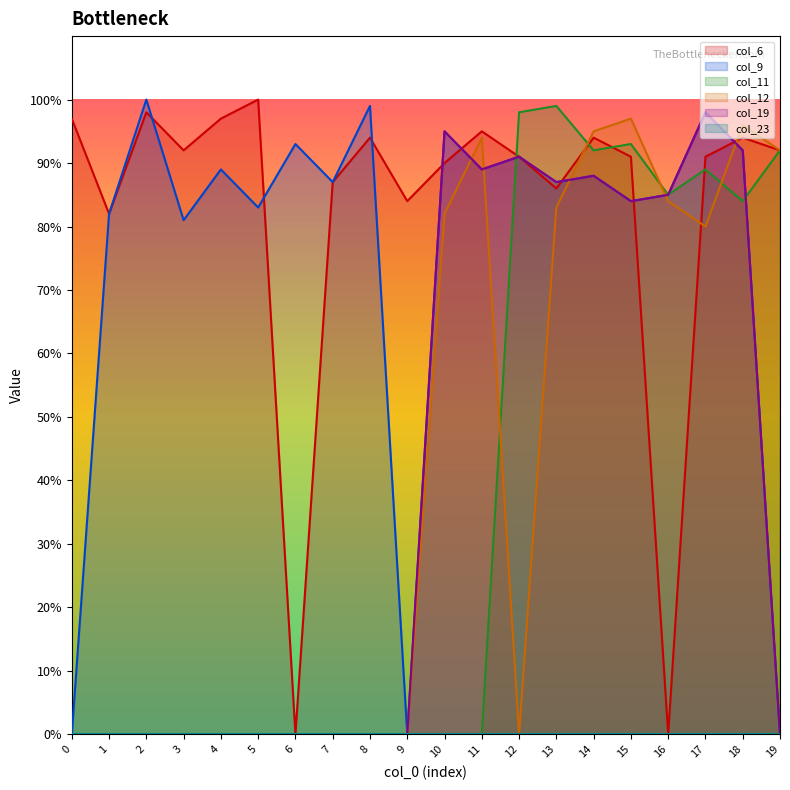

Which series has the largest range (max minus min)?

col_6